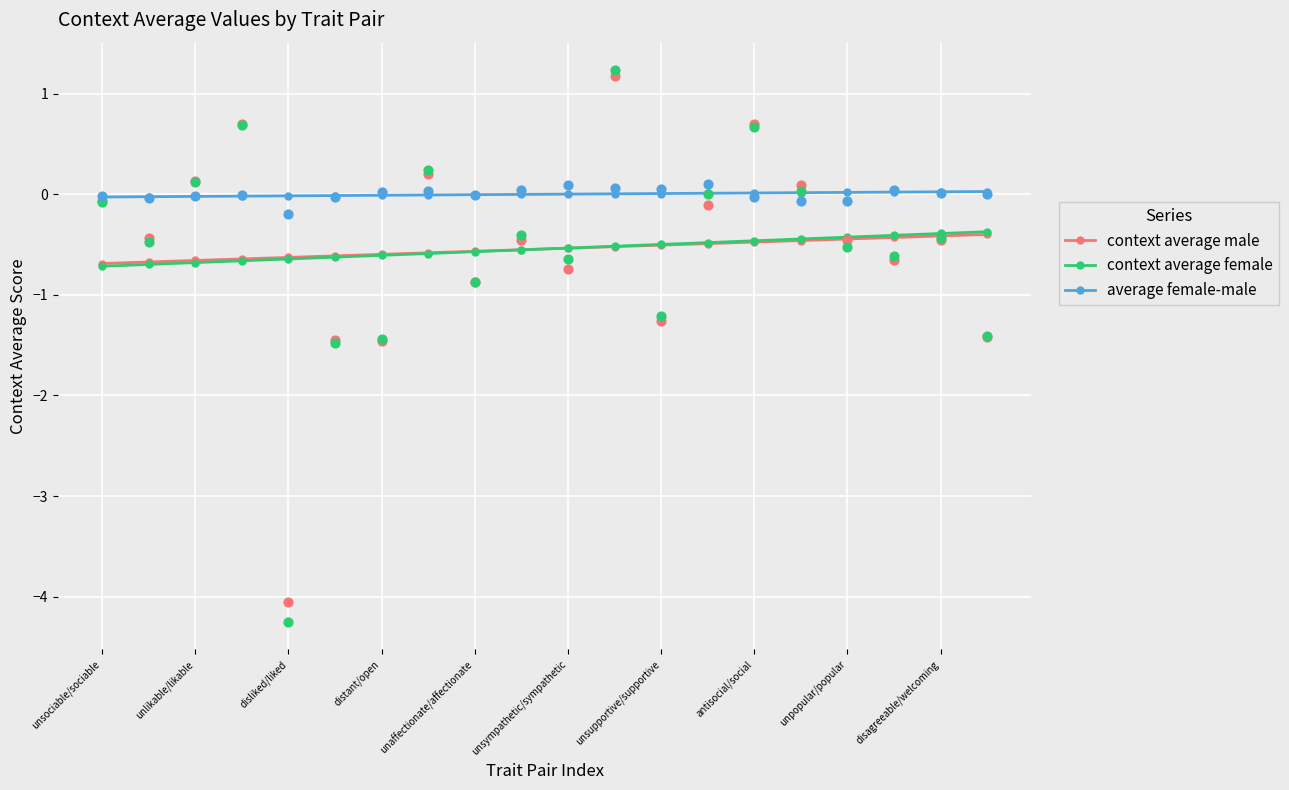

Which series has the largest Y range (max minus min)?

context average female